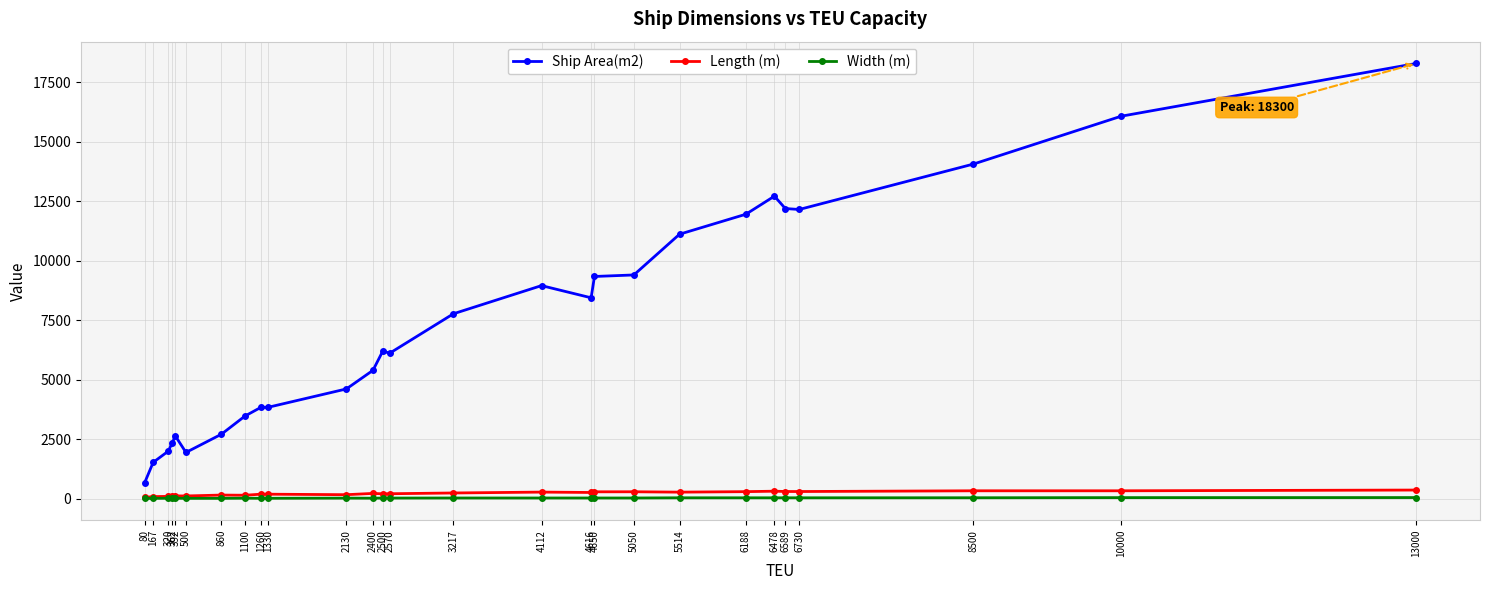

Is this an area chart (filled region under the line)?

No